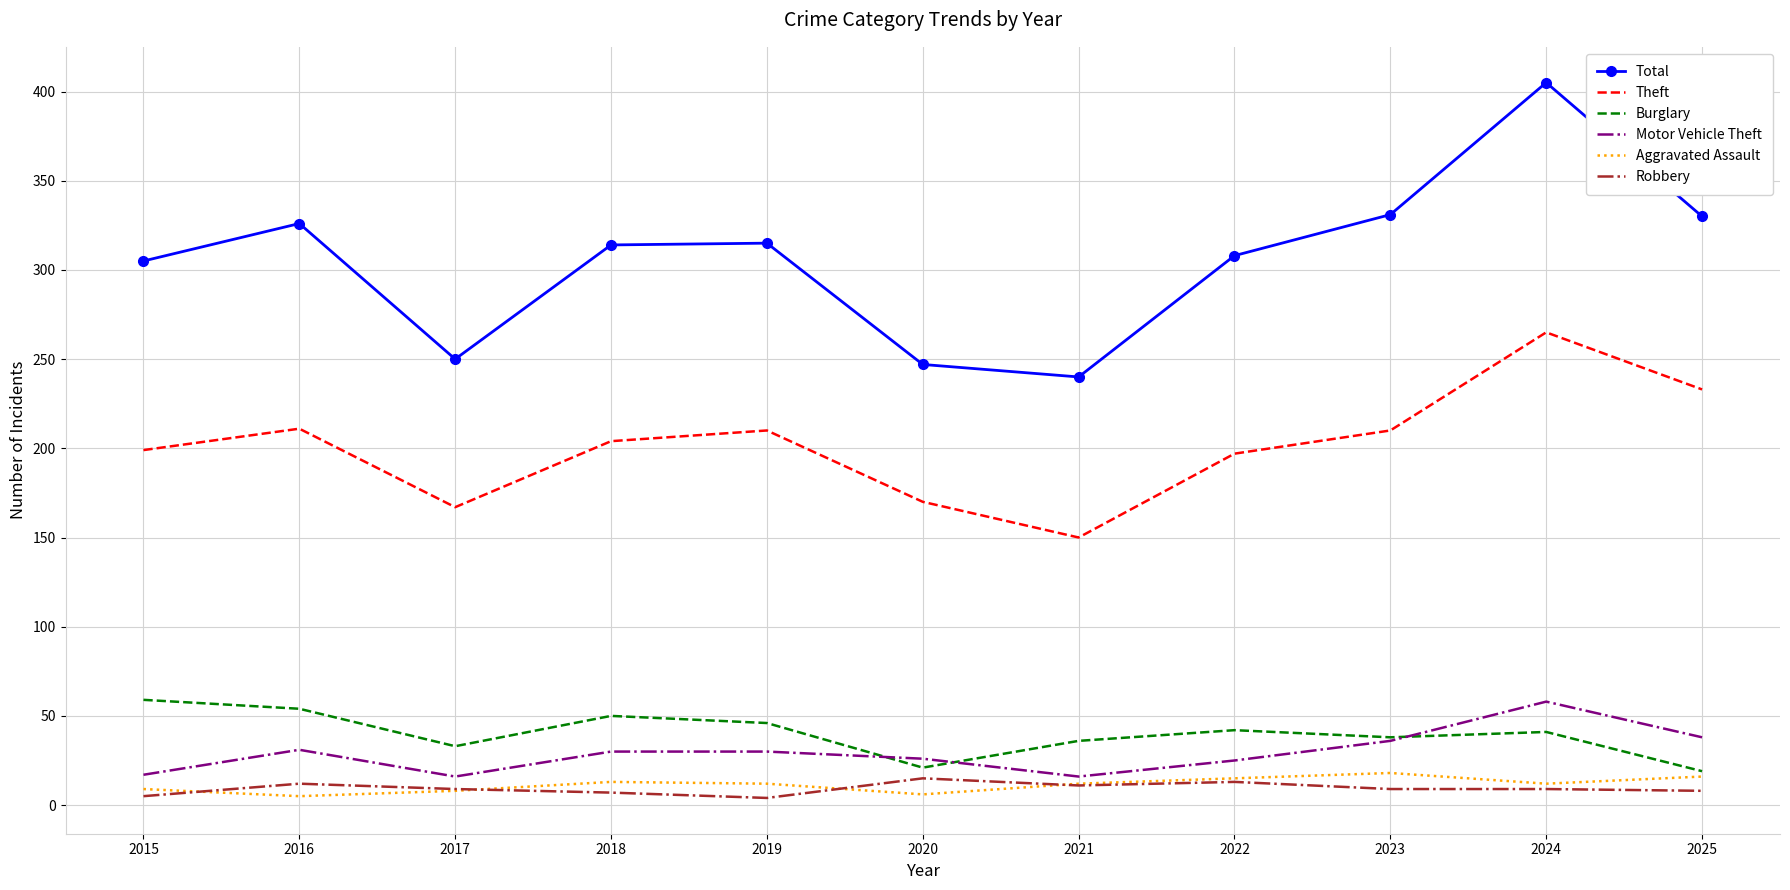

True or false: Theft and Total intersect in this chart.

False